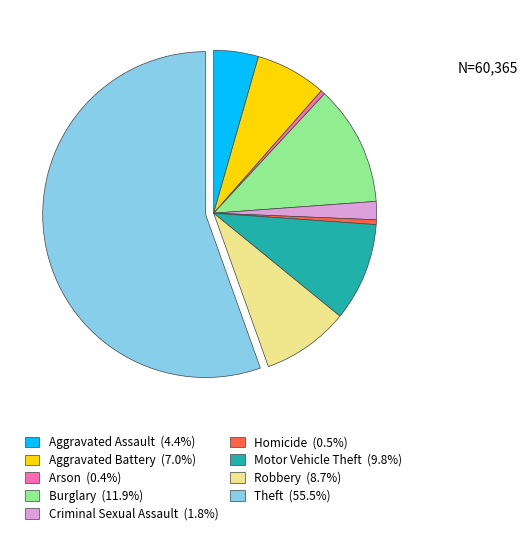

What is the ratio of the value at Burglary to the value at Arson?

27.7